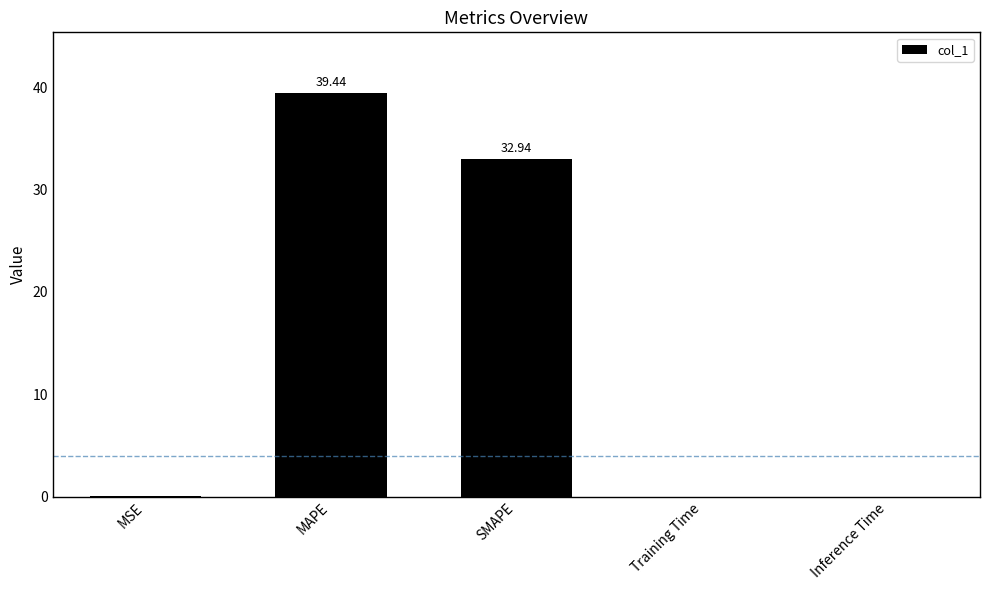

What is the sum of the values at SMAPE and MAPE?

72.4